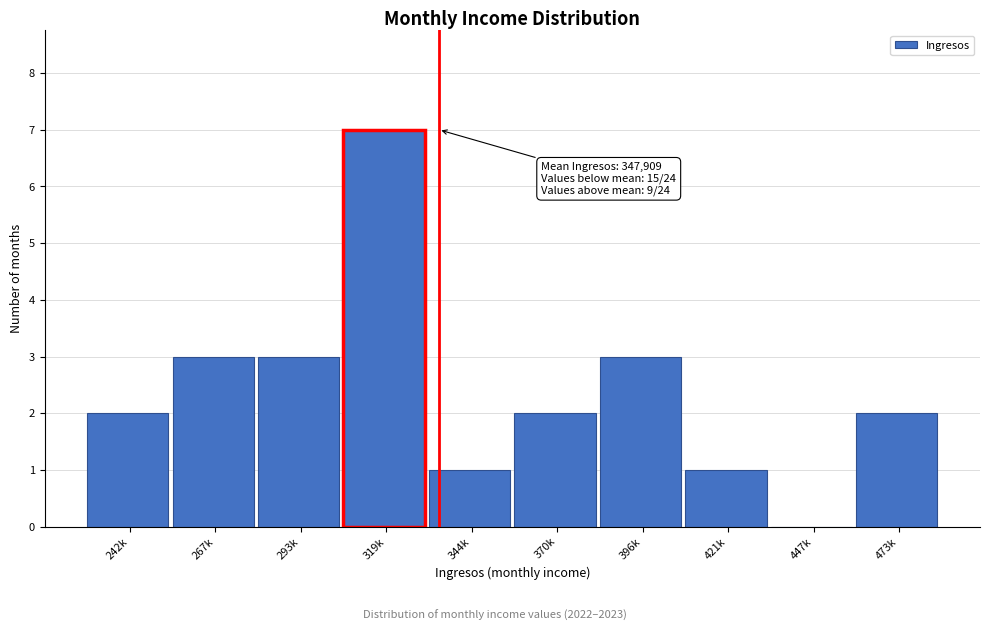

Reading left to right, extract all data points from this chart.

242k=2	267k=3	293k=3	319k=7	344k=1	370k=2	396k=3	421k=1	447k=0	473k=2